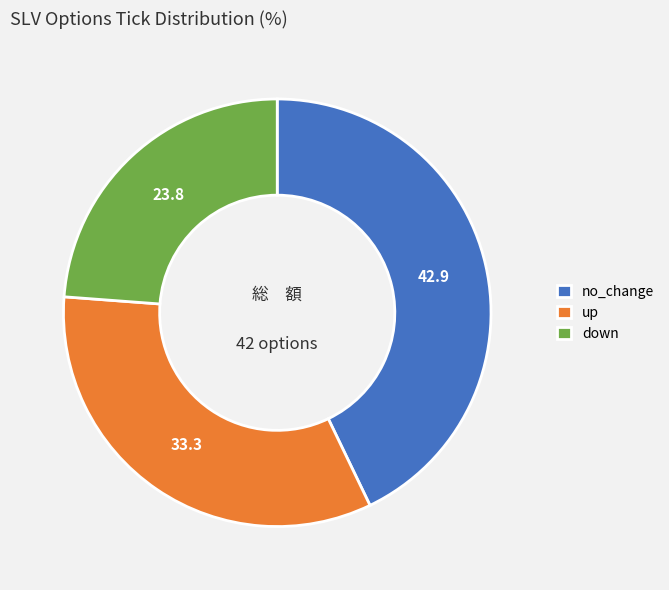

Is the sum of up and down greater than half?

Yes